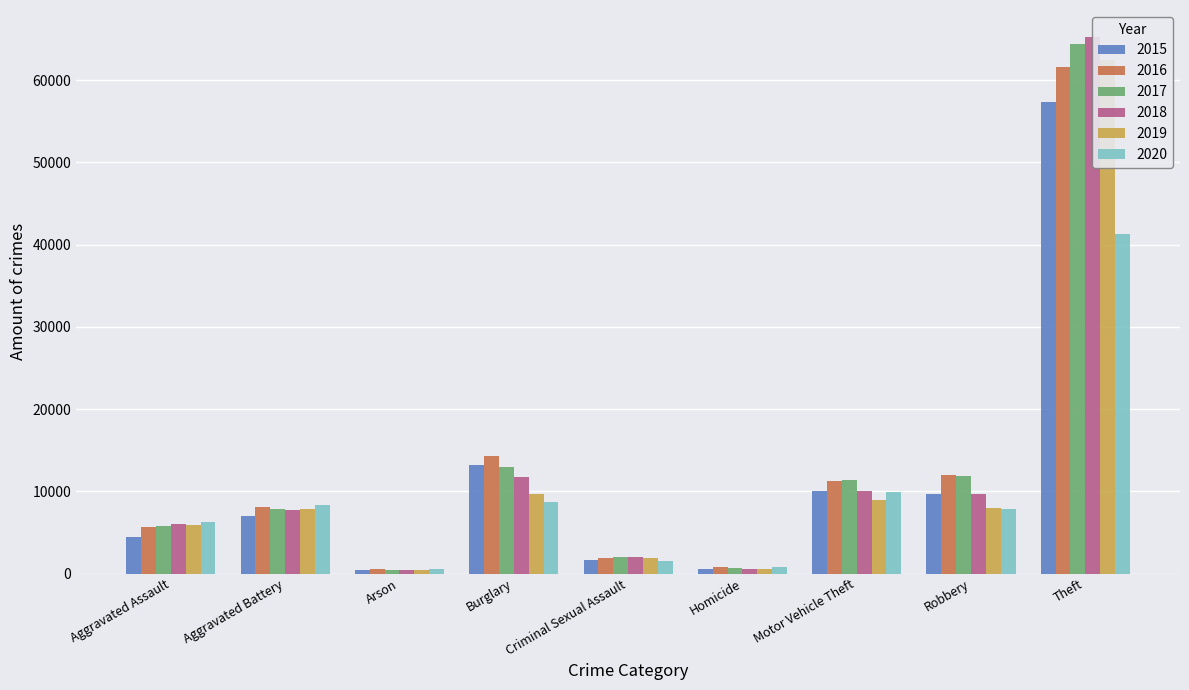

Is it true that 2018 equals 373 at Arson?

True